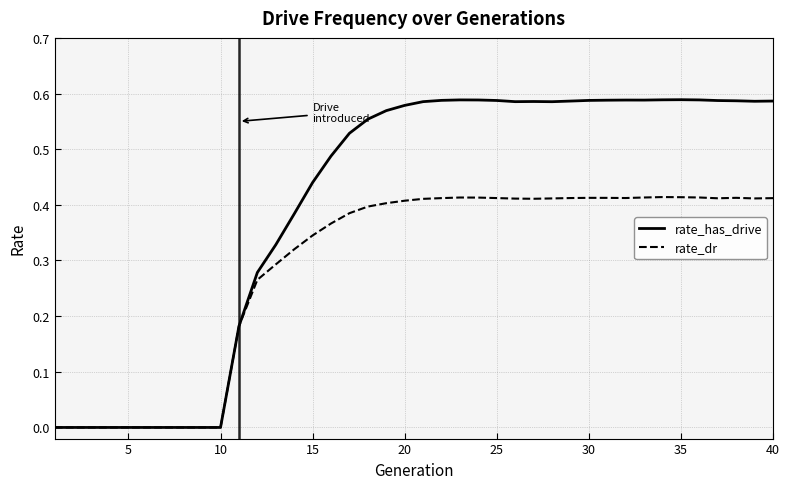

How many rate_has_drive values are between 0 and 1?

40